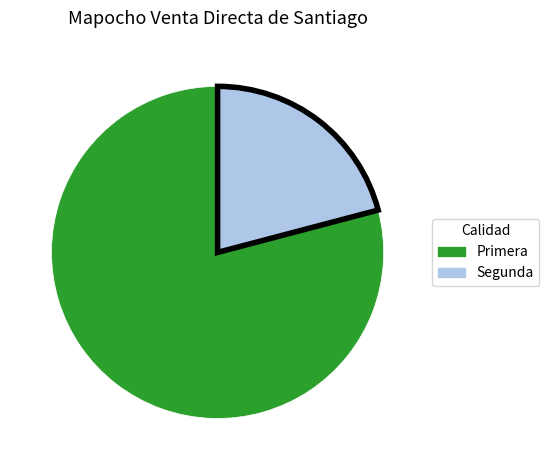

Does Segunda account for over 50% of the chart?

No